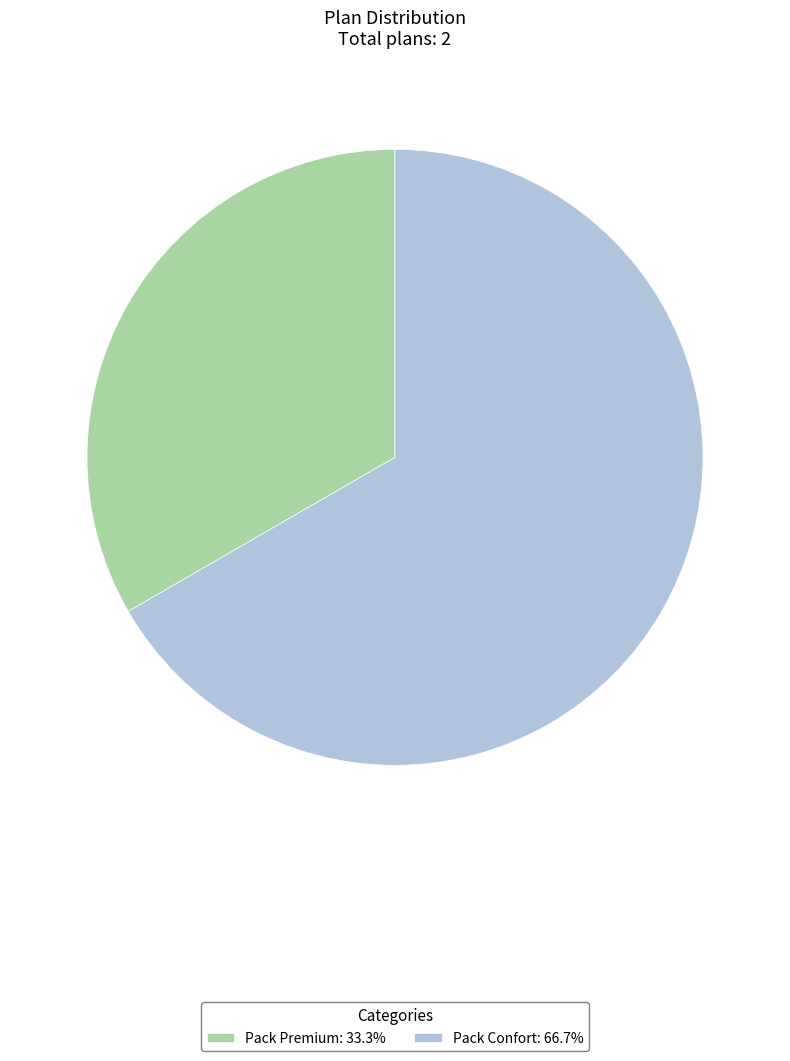

Does Pack Premium: 33.3% account for over 50% of the chart?

No